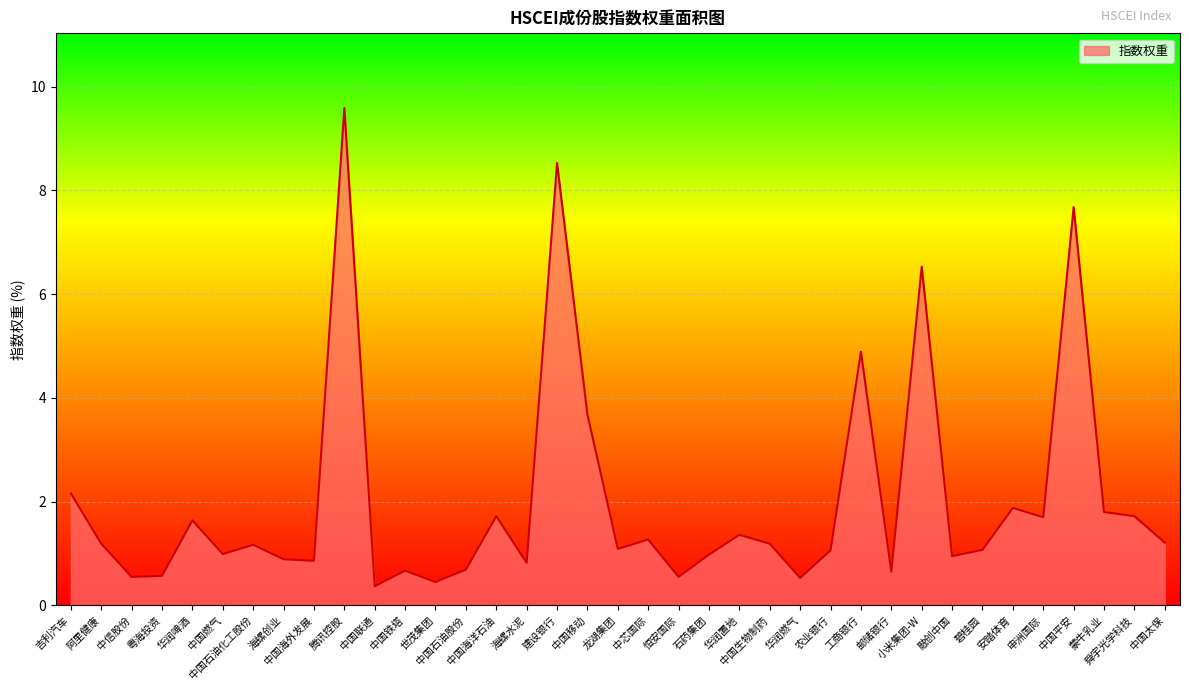

What is the change in value from 吉利汽车 to 阿里健康?

-1.0